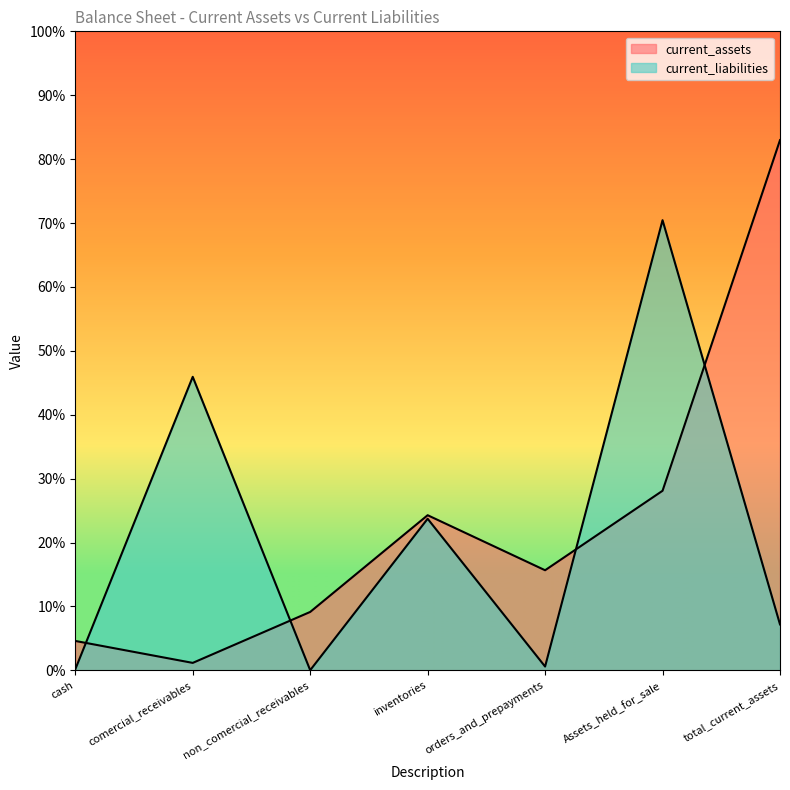

How many lines are shown in the chart?

2